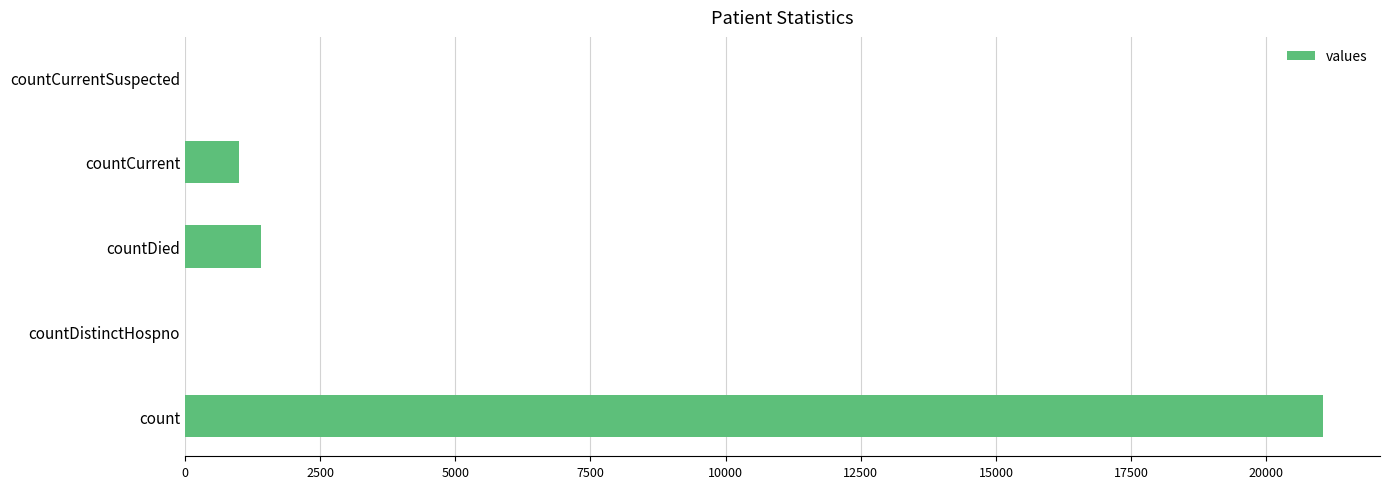

At which label is the value closest to 10525?

countDied